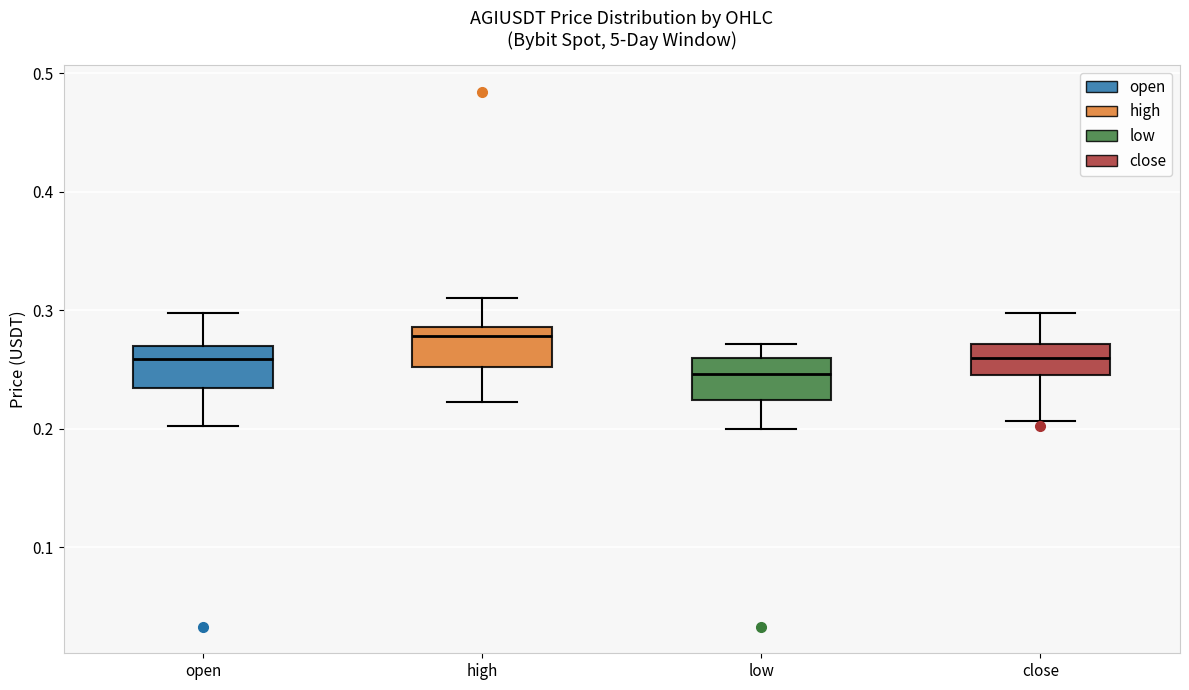

Reading left to right, read every box against the y-axis: the position of its median line, the range the box covers, and the ends of its whiskers. The values are not printed on the chart, so give them approximately, as read against the axis.

open: median 0.26, box 0.23 to 0.27, whiskers 0.20 to 0.30
high: median 0.28, box 0.25 to 0.29, whiskers 0.22 to 0.31
low: median 0.25, box 0.22 to 0.26, whiskers 0.20 to 0.27
close: median 0.26, box 0.25 to 0.27, whiskers 0.21 to 0.30